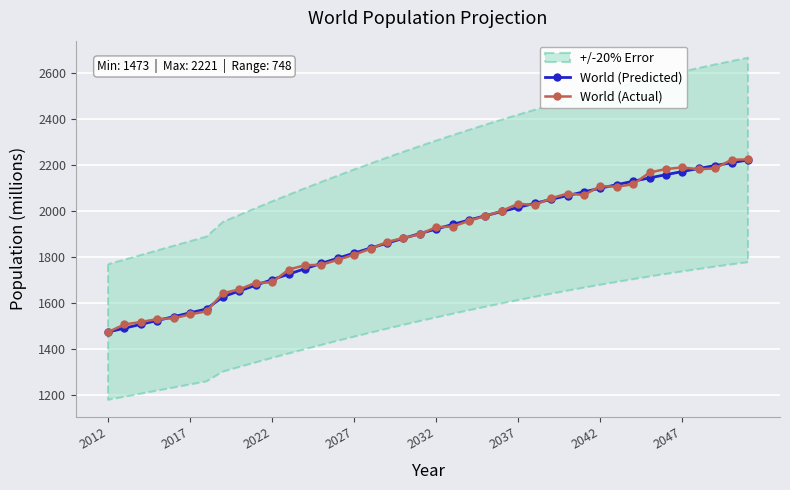

Is this an area chart (filled region under the line)?

No